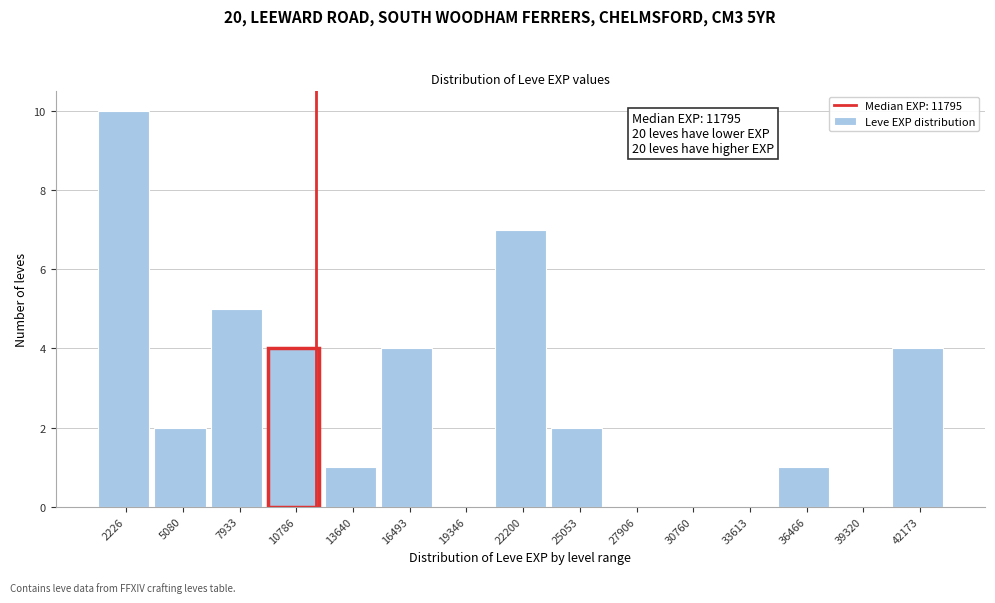

Which range on the x-axis has the tallest bar?

1000 to 3500